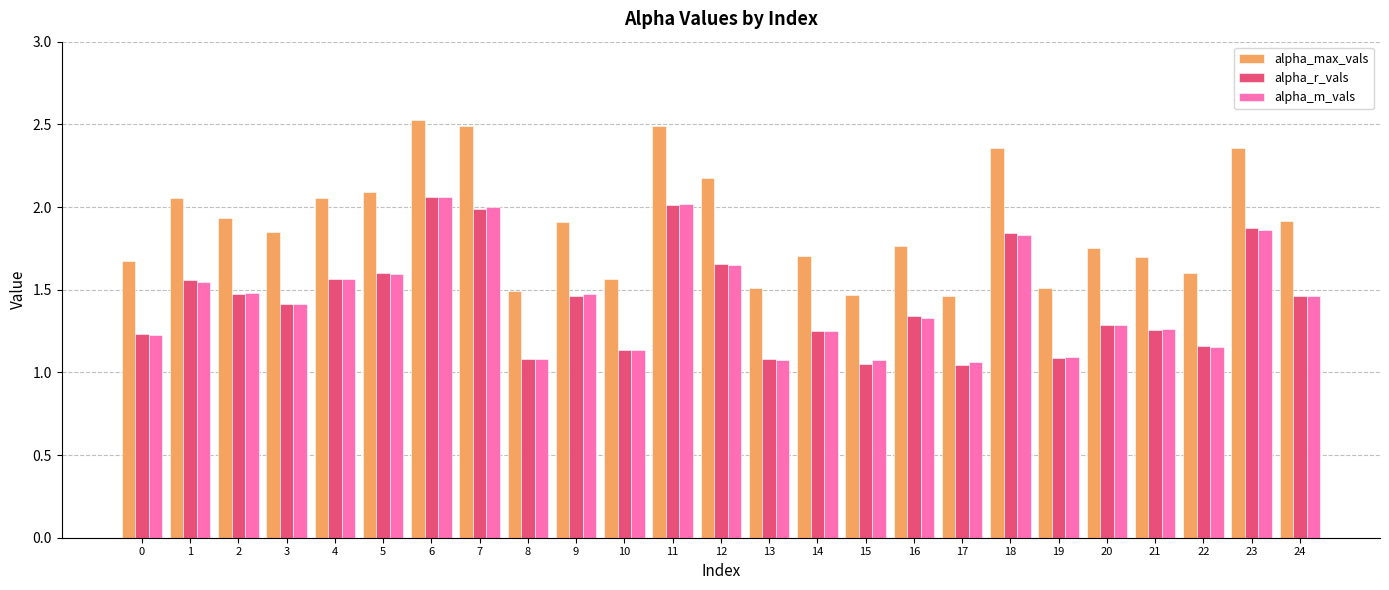

Between 3 and 17, which series saw the biggest shift?

alpha_max_vals